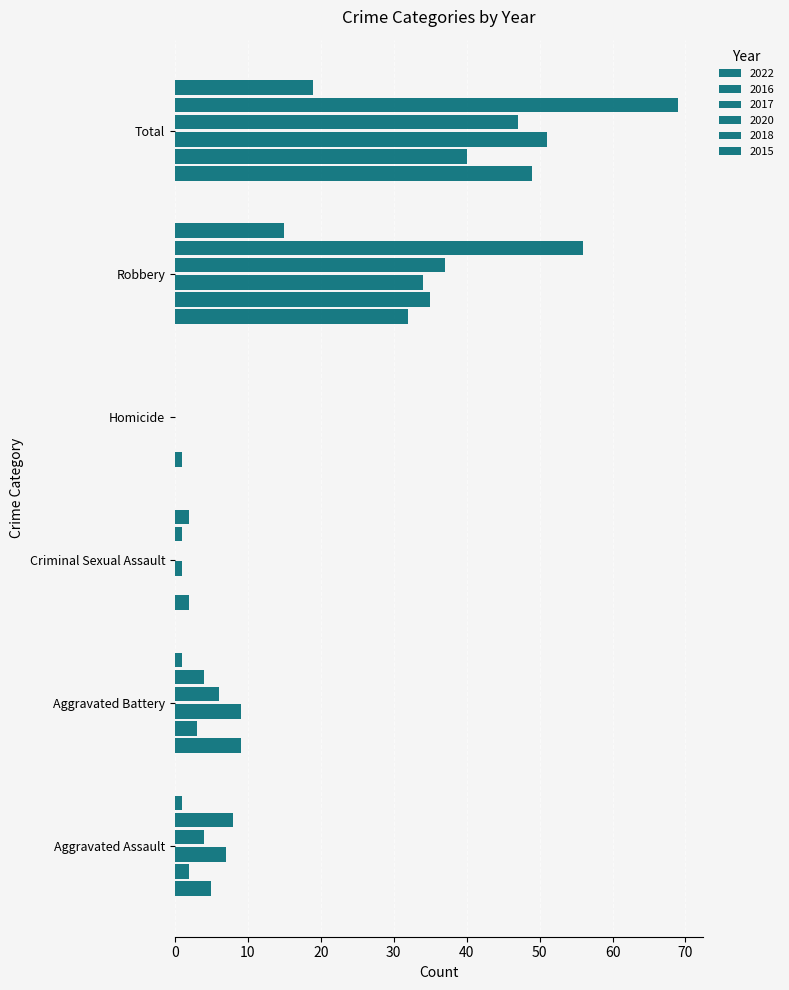

How many distinct data groups are displayed?

6